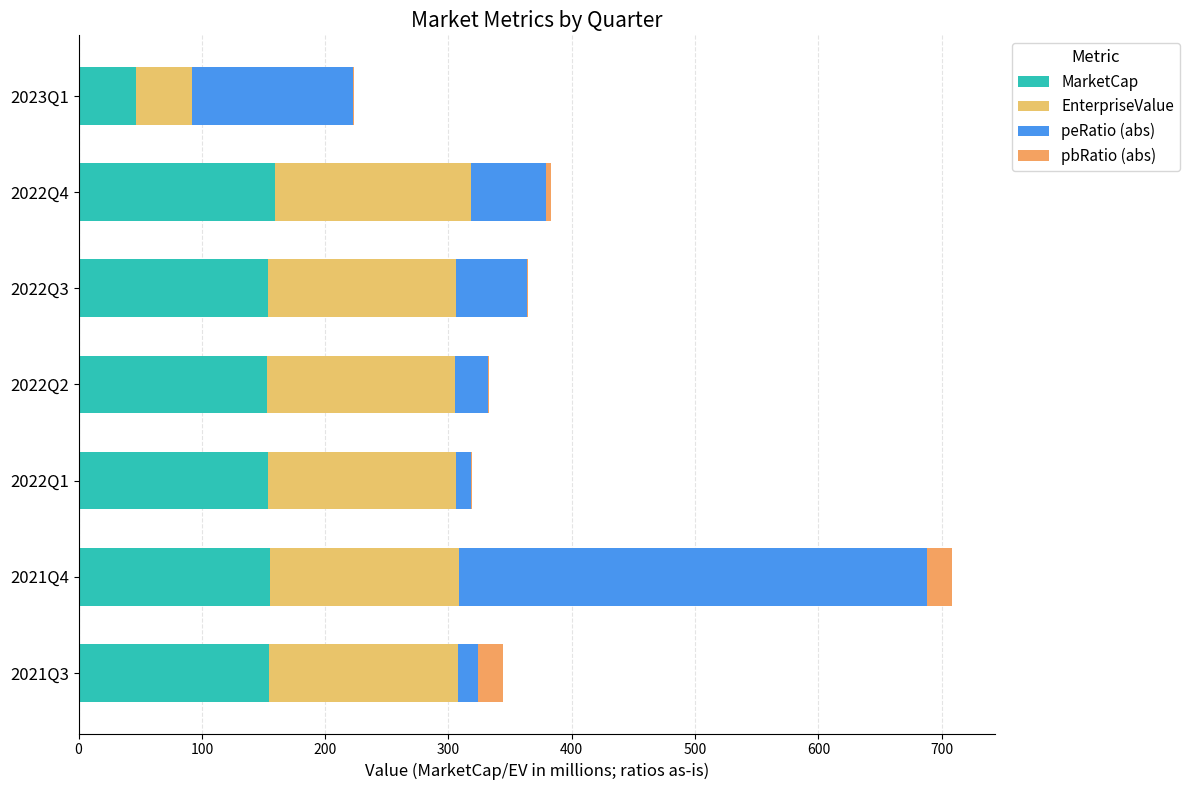

How many distinct data groups are displayed?

4